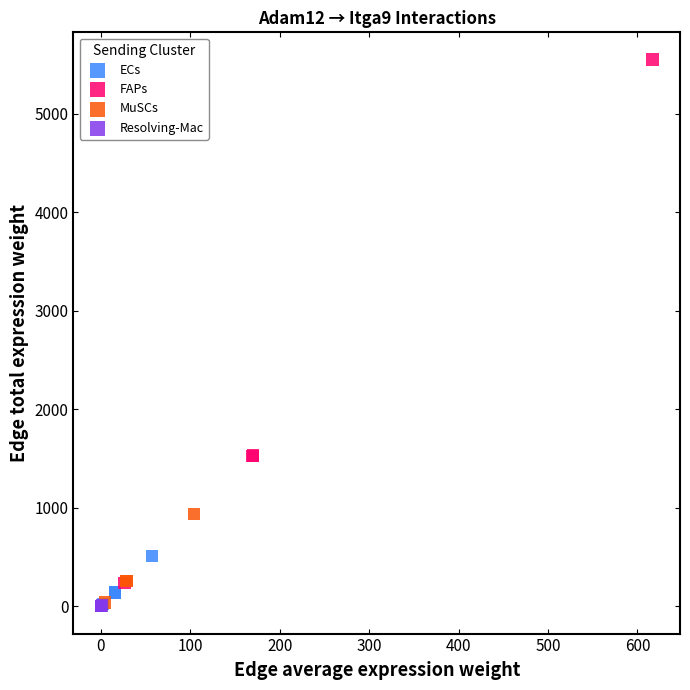

Which series reaches the maximum Y coordinate?

FAPs